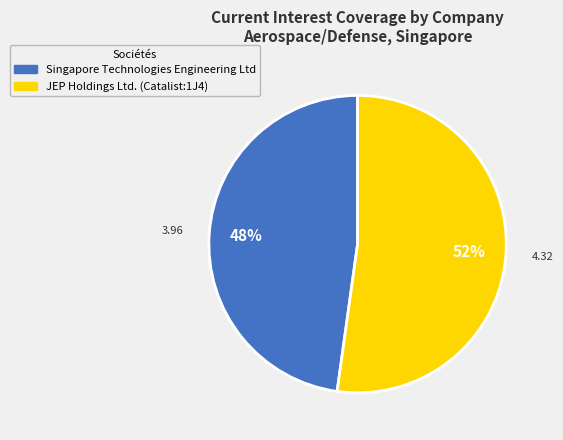

To the nearest percent, what is the difference between the largest and smallest slice percentages?

4%